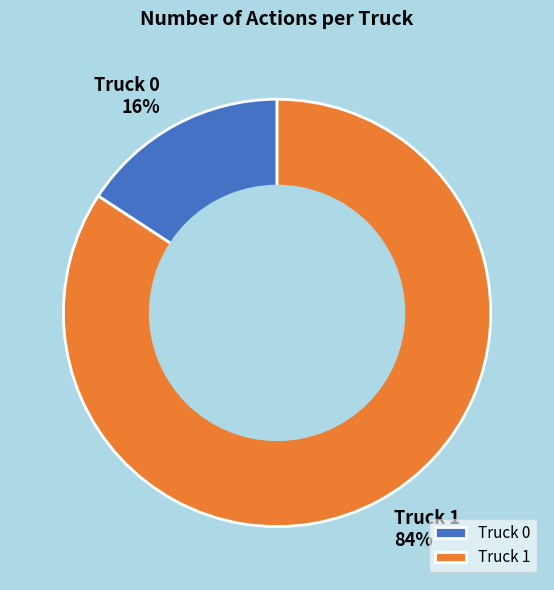

Combined, do Truck 0 and Truck 1 account for over 50%?

Yes